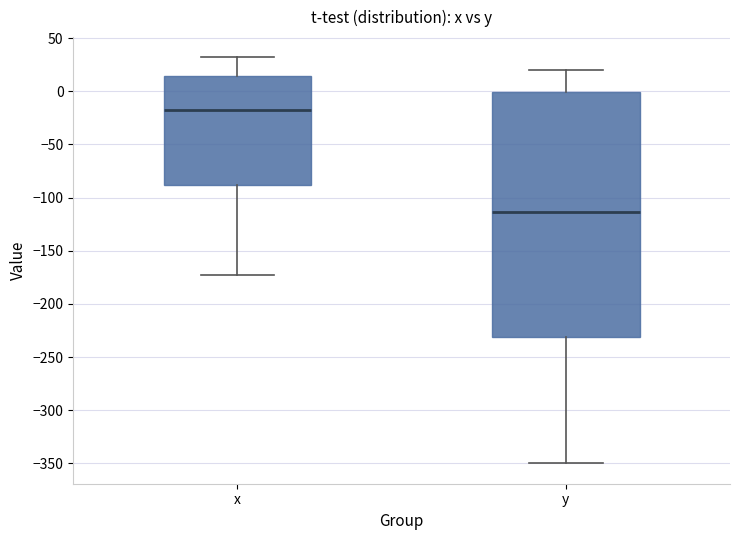

Reading left to right, transcribe this box plot: for each box, give where its median line is, the range the box spans, and where its two whiskers end, as read against the y-axis. The values are not printed on the chart, so give them approximately, as read against the axis.

x: median -20, box -90 to 15, whiskers -170 to 30
y: median -115, box -230 to 0, whiskers -350 to 20